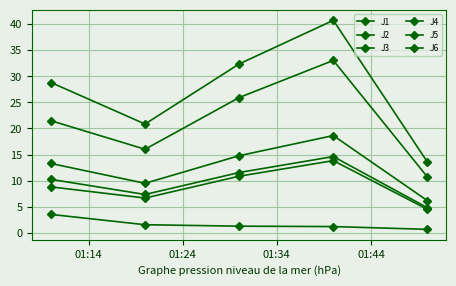

True or false: J4 and J2 intersect in this chart.

False